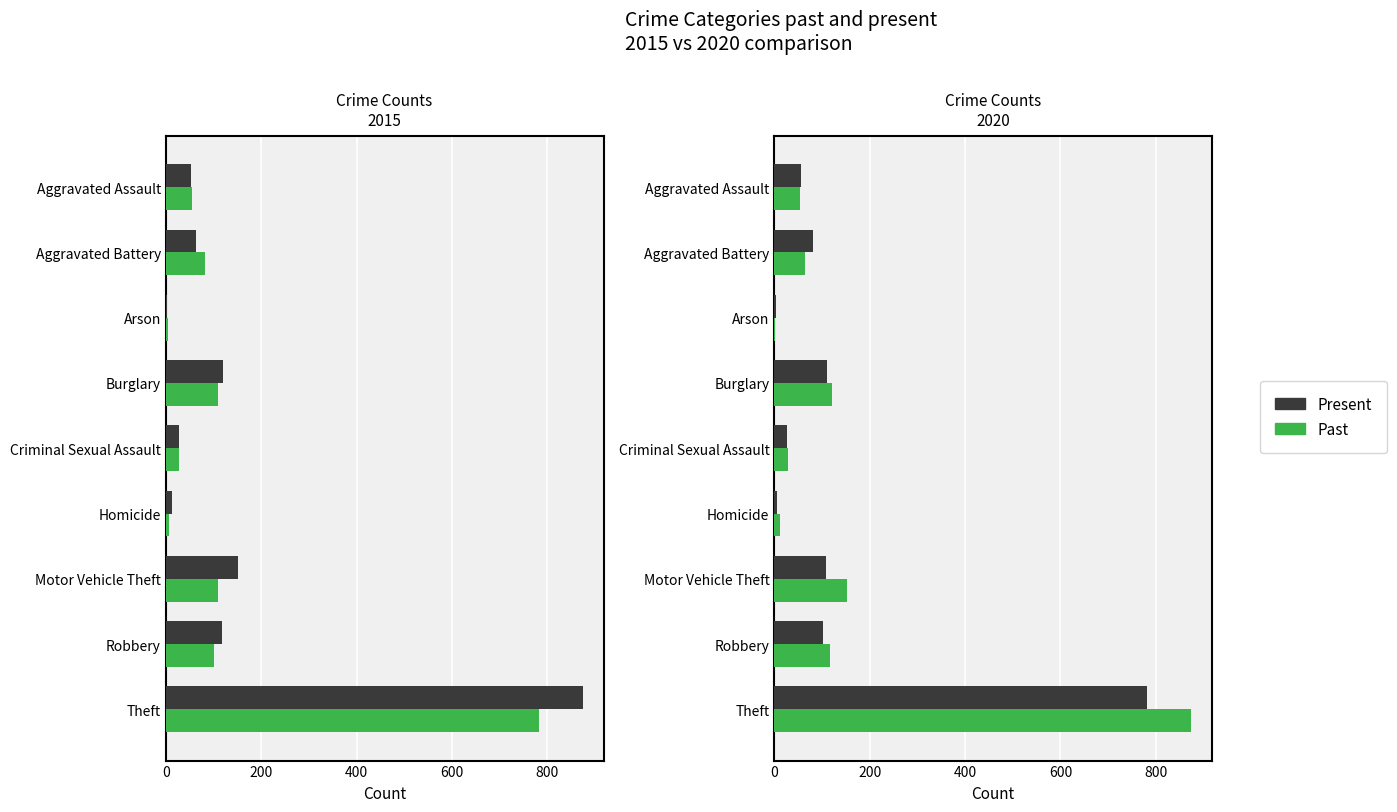

How many data points in Present are above 82?

4